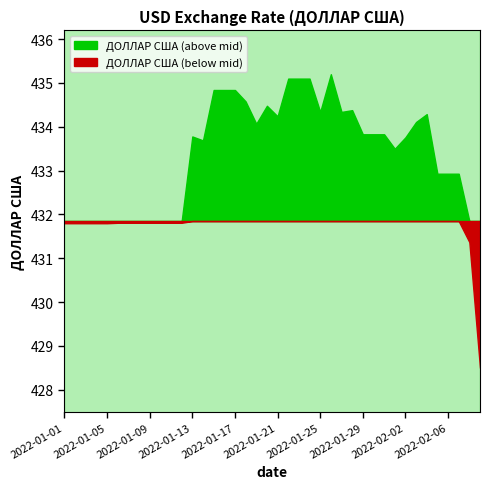

Reading right to left, transcribe all the data shown in this chart.

2022-02-09=428.5	2022-02-08=431.4	2022-02-07=432.9	2022-02-06=432.9	2022-02-05=432.9	2022-02-04=434.3	2022-02-03=434.1	2022-02-02=433.8	2022-02-01=433.5	2022-01-31=433.8	2022-01-30=433.8	2022-01-29=433.8	2022-01-28=434.4	2022-01-27=434.3	2022-01-26=435.2	2022-01-25=434.3	2022-01-24=435.1	2022-01-23=435.1	2022-01-22=435.1	2022-01-21=434.2	2022-01-20=434.5	2022-01-19=434.1	2022-01-18=434.6	2022-01-17=434.8	2022-01-16=434.8	2022-01-15=434.8	2022-01-14=433.7	2022-01-13=433.8	2022-01-12=431.8	2022-01-11=431.8	2022-01-10=431.8	2022-01-09=431.8	2022-01-08=431.8	2022-01-07=431.8	2022-01-06=431.8	2022-01-05=431.8	2022-01-04=431.8	2022-01-03=431.8	2022-01-02=431.8	2022-01-01=431.8